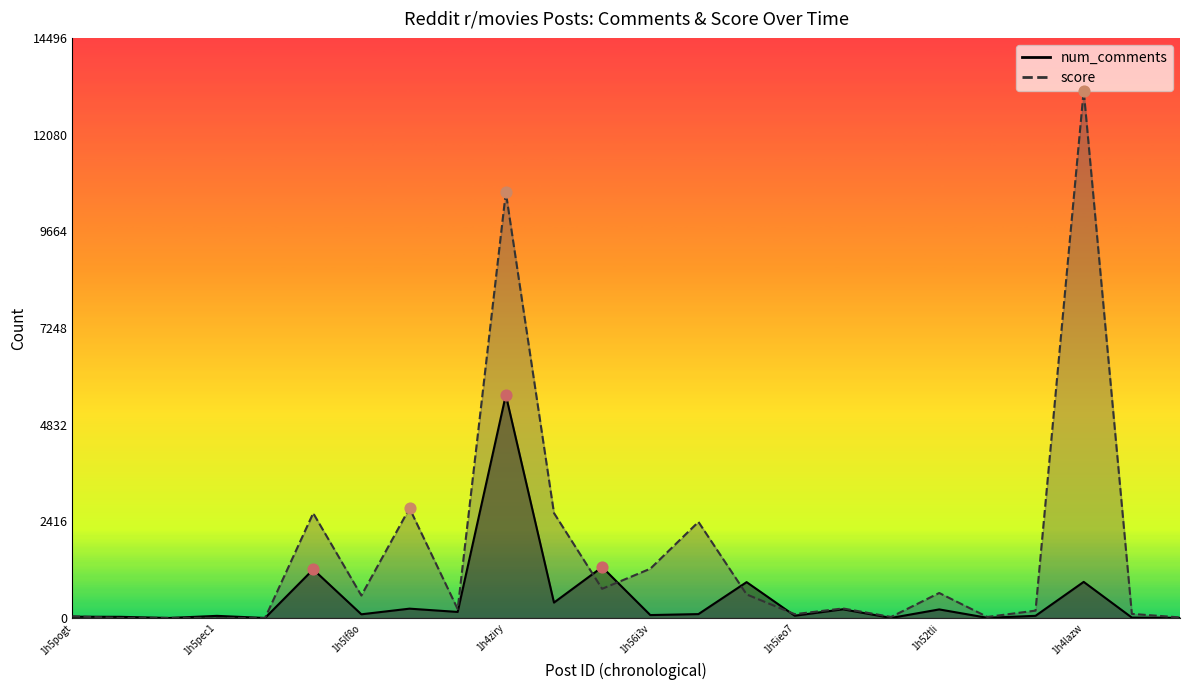

Is the value of num_comments at 1h5jmnj greater than the value of score at 1h5o9nz?

Yes